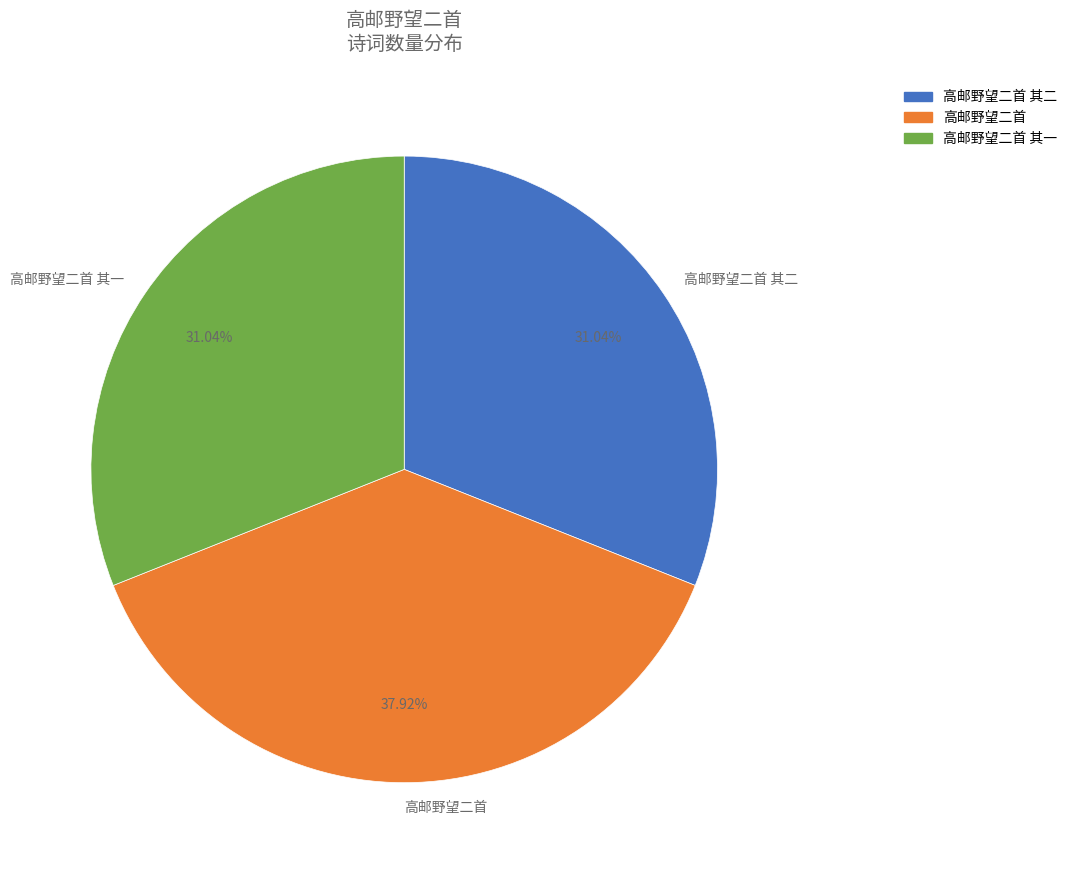

What percentage is the 高邮野望二首 其二 slice, to the nearest percent?

31%